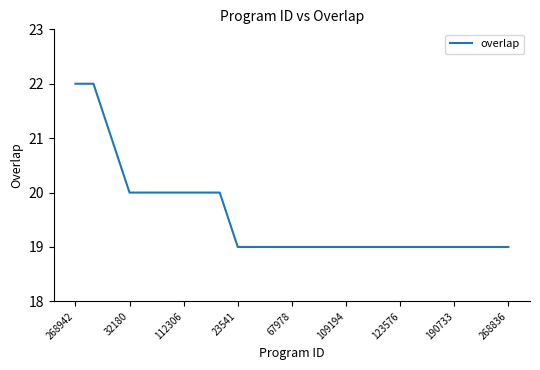

What is the minimum value shown in the chart?

19